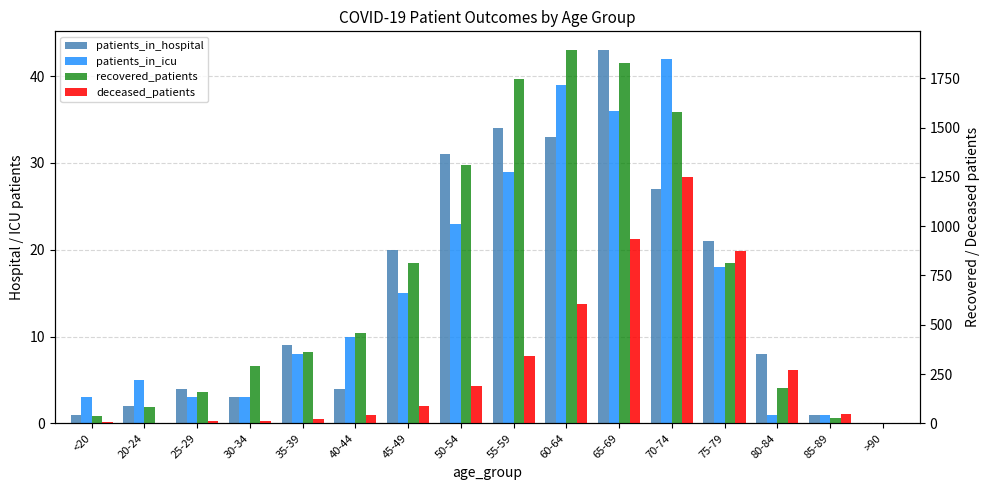

How many distinct data groups are displayed?

4